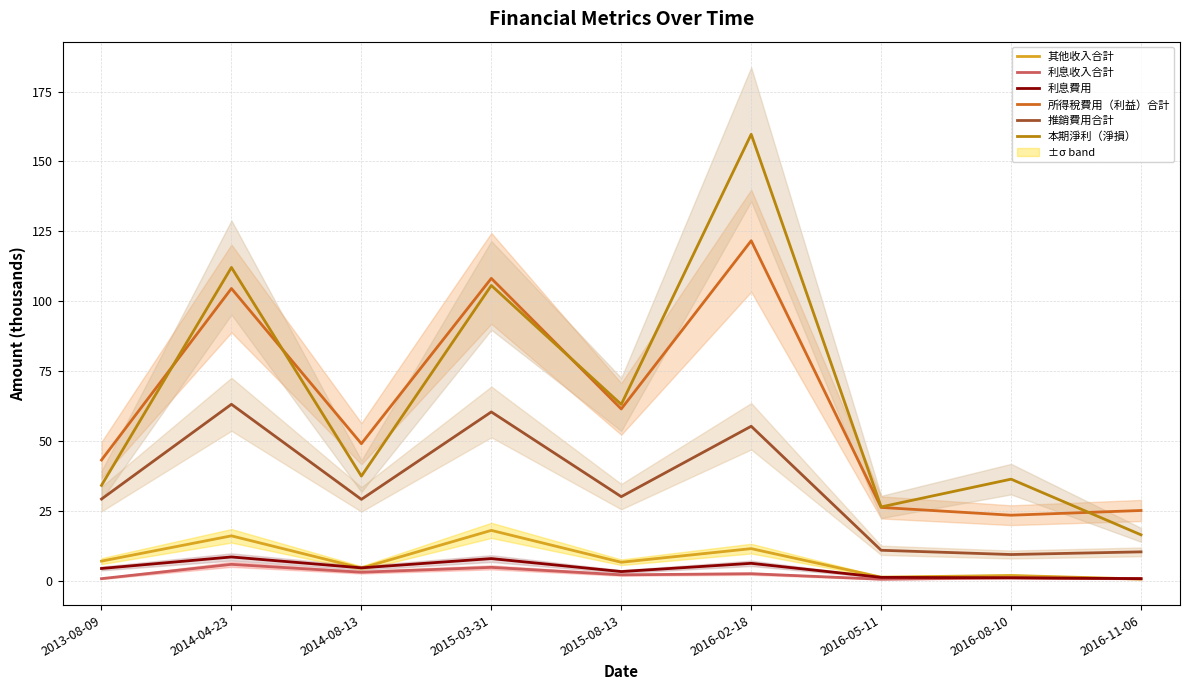

Between 2013-08-09 and 2015-08-13, which is larger?

2013-08-09